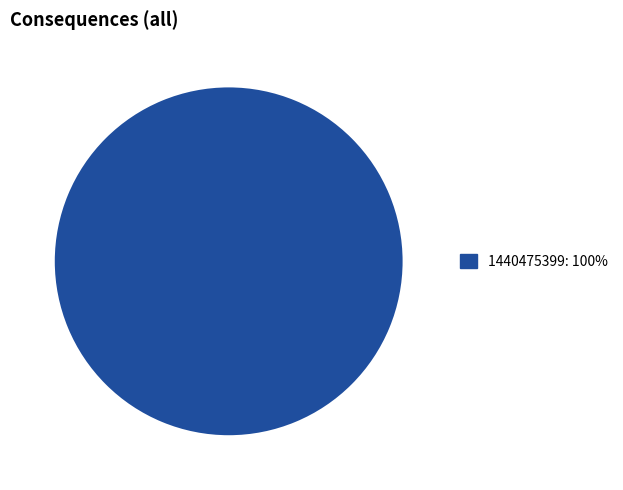

Is there any slice that represents more than half of the pie?

Yes